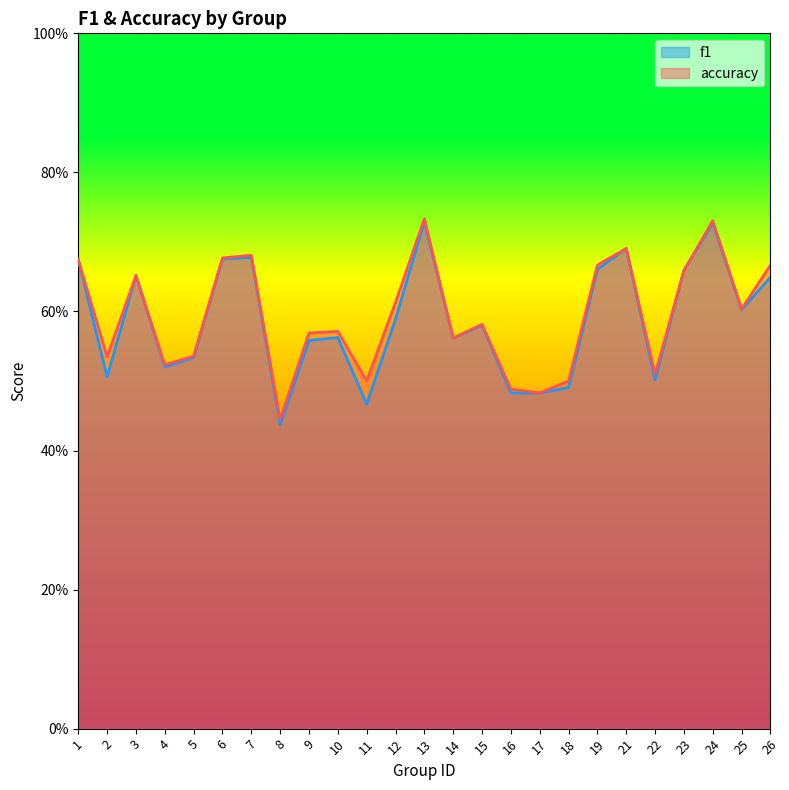

Read the f1 value at 12.

0.6